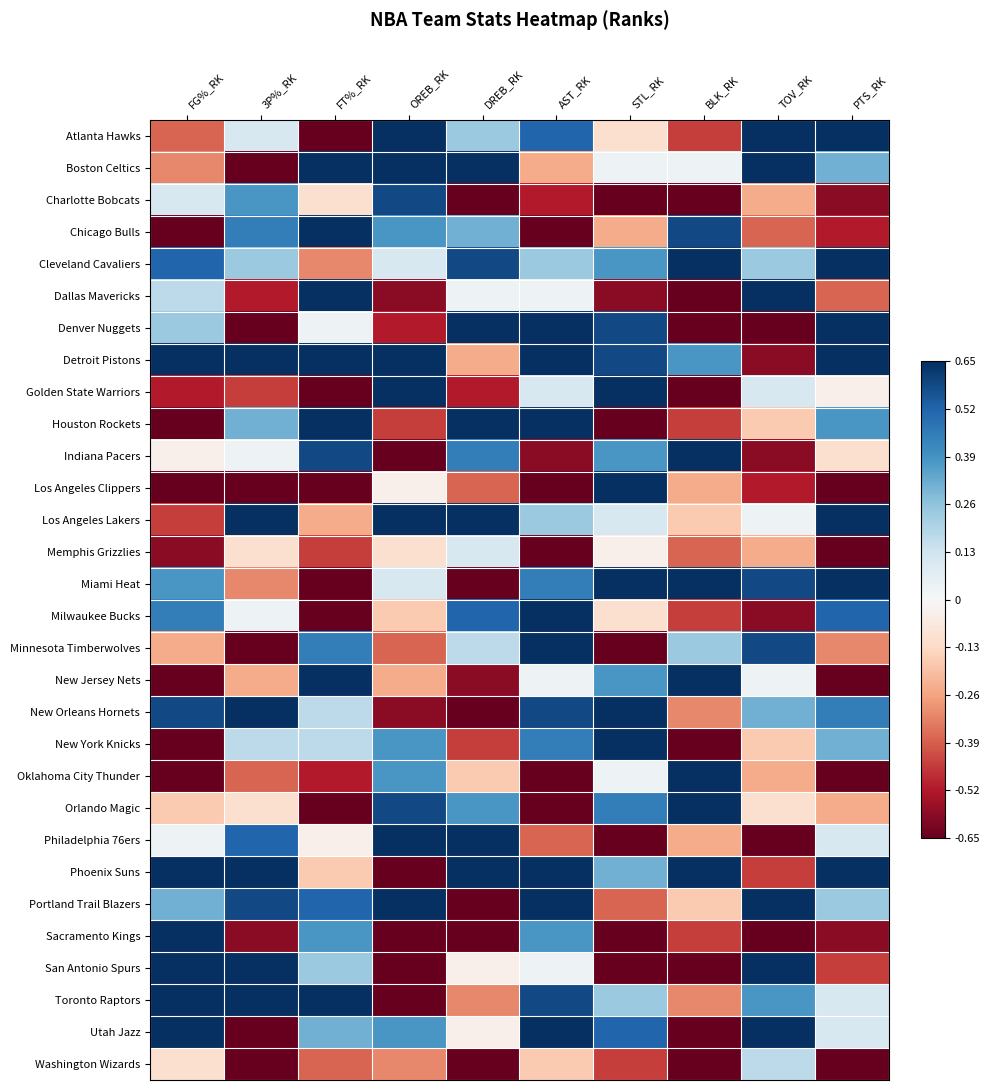

Reading left to right, transcribe all the data shown in this chart.

Atlanta Hawks: FG%_RK=-0.4	3P%_RK=0.1	FT%_RK=-1.0	OREB_RK=0.9	DREB_RK=0.2	AST_RK=0.5	STL_RK=-0.1	BLK_RK=-0.4	TOV_RK=0.9	PTS_RK=0.8
Boston Celtics: FG%_RK=-0.3	3P%_RK=-0.7	FT%_RK=0.7	OREB_RK=0.9	DREB_RK=0.9	AST_RK=-0.2	STL_RK=0.0	BLK_RK=0.0	TOV_RK=0.7	PTS_RK=0.3
Charlotte Bobcats: FG%_RK=0.1	3P%_RK=0.4	FT%_RK=-0.1	OREB_RK=0.6	DREB_RK=-0.9	AST_RK=-0.5	STL_RK=-0.7	BLK_RK=-0.7	TOV_RK=-0.2	PTS_RK=-0.6
Chicago Bulls: FG%_RK=-1.0	3P%_RK=0.4	FT%_RK=0.8	OREB_RK=0.4	DREB_RK=0.3	AST_RK=-0.9	STL_RK=-0.2	BLK_RK=0.6	TOV_RK=-0.4	PTS_RK=-0.5
Cleveland Cavaliers: FG%_RK=0.5	3P%_RK=0.2	FT%_RK=-0.3	OREB_RK=0.1	DREB_RK=0.6	AST_RK=0.2	STL_RK=0.4	BLK_RK=0.9	TOV_RK=0.2	PTS_RK=0.7
Dallas Mavericks: FG%_RK=0.2	3P%_RK=-0.5	FT%_RK=0.7	OREB_RK=-0.6	DREB_RK=0.0	AST_RK=0.0	STL_RK=-0.6	BLK_RK=-0.7	TOV_RK=0.9	PTS_RK=-0.4
Denver Nuggets: FG%_RK=0.2	3P%_RK=-0.9	FT%_RK=0.0	OREB_RK=-0.5	DREB_RK=0.9	AST_RK=0.8	STL_RK=0.6	BLK_RK=-0.9	TOV_RK=-0.7	PTS_RK=0.7
Detroit Pistons: FG%_RK=0.9	3P%_RK=0.7	FT%_RK=0.9	OREB_RK=0.7	DREB_RK=-0.2	AST_RK=0.8	STL_RK=0.6	BLK_RK=0.4	TOV_RK=-0.6	PTS_RK=0.9
Golden State Warriors: FG%_RK=-0.5	3P%_RK=-0.4	FT%_RK=-0.8	OREB_RK=1.0	DREB_RK=-0.5	AST_RK=0.1	STL_RK=0.7	BLK_RK=-0.8	TOV_RK=0.1	PTS_RK=-0.0
Houston Rockets: FG%_RK=-0.7	3P%_RK=0.3	FT%_RK=1.0	OREB_RK=-0.4	DREB_RK=0.7	AST_RK=0.8	STL_RK=-0.9	BLK_RK=-0.4	TOV_RK=-0.2	PTS_RK=0.4
Indiana Pacers: FG%_RK=-0.0	3P%_RK=0.0	FT%_RK=0.6	OREB_RK=-0.7	DREB_RK=0.4	AST_RK=-0.6	STL_RK=0.4	BLK_RK=0.8	TOV_RK=-0.6	PTS_RK=-0.1
Los Angeles Clippers: FG%_RK=-0.9	3P%_RK=-0.7	FT%_RK=-0.7	OREB_RK=-0.0	DREB_RK=-0.4	AST_RK=-0.8	STL_RK=0.7	BLK_RK=-0.2	TOV_RK=-0.5	PTS_RK=-0.9
Los Angeles Lakers: FG%_RK=-0.4	3P%_RK=0.7	FT%_RK=-0.2	OREB_RK=0.8	DREB_RK=1.0	AST_RK=0.2	STL_RK=0.1	BLK_RK=-0.2	TOV_RK=0.0	PTS_RK=1.0
Memphis Grizzlies: FG%_RK=-0.6	3P%_RK=-0.1	FT%_RK=-0.4	OREB_RK=-0.1	DREB_RK=0.1	AST_RK=-1.0	STL_RK=-0.0	BLK_RK=-0.4	TOV_RK=-0.2	PTS_RK=-0.9
Miami Heat: FG%_RK=0.4	3P%_RK=-0.3	FT%_RK=-0.7	OREB_RK=0.1	DREB_RK=-0.8	AST_RK=0.4	STL_RK=1.0	BLK_RK=0.9	TOV_RK=0.6	PTS_RK=0.8
Milwaukee Bucks: FG%_RK=0.4	3P%_RK=0.0	FT%_RK=-0.9	OREB_RK=-0.2	DREB_RK=0.5	AST_RK=1.0	STL_RK=-0.1	BLK_RK=-0.4	TOV_RK=-0.6	PTS_RK=0.5
Minnesota Timberwolves: FG%_RK=-0.2	3P%_RK=-0.8	FT%_RK=0.4	OREB_RK=-0.4	DREB_RK=0.2	AST_RK=0.9	STL_RK=-0.8	BLK_RK=0.2	TOV_RK=0.6	PTS_RK=-0.3
New Jersey Nets: FG%_RK=-0.8	3P%_RK=-0.2	FT%_RK=0.7	OREB_RK=-0.2	DREB_RK=-0.6	AST_RK=0.0	STL_RK=0.4	BLK_RK=0.9	TOV_RK=0.0	PTS_RK=-0.7
New Orleans Hornets: FG%_RK=0.6	3P%_RK=0.9	FT%_RK=0.2	OREB_RK=-0.6	DREB_RK=-0.7	AST_RK=0.6	STL_RK=0.7	BLK_RK=-0.3	TOV_RK=0.3	PTS_RK=0.4
New York Knicks: FG%_RK=-0.7	3P%_RK=0.2	FT%_RK=0.2	OREB_RK=0.4	DREB_RK=-0.4	AST_RK=0.4	STL_RK=0.9	BLK_RK=-1.0	TOV_RK=-0.2	PTS_RK=0.3
Oklahoma City Thunder: FG%_RK=-0.9	3P%_RK=-0.4	FT%_RK=-0.5	OREB_RK=0.4	DREB_RK=-0.2	AST_RK=-0.9	STL_RK=0.0	BLK_RK=0.7	TOV_RK=-0.2	PTS_RK=-1.0
Orlando Magic: FG%_RK=-0.2	3P%_RK=-0.1	FT%_RK=-0.9	OREB_RK=0.6	DREB_RK=0.4	AST_RK=-0.7	STL_RK=0.4	BLK_RK=1.0	TOV_RK=-0.1	PTS_RK=-0.2
Philadelphia 76ers: FG%_RK=0.0	3P%_RK=0.5	FT%_RK=-0.0	OREB_RK=0.9	DREB_RK=0.8	AST_RK=-0.4	STL_RK=-0.9	BLK_RK=-0.2	TOV_RK=-0.9	PTS_RK=0.1
Phoenix Suns: FG%_RK=1.0	3P%_RK=0.9	FT%_RK=-0.2	OREB_RK=-0.9	DREB_RK=0.7	AST_RK=0.9	STL_RK=0.3	BLK_RK=0.7	TOV_RK=-0.4	PTS_RK=0.9
Portland Trail Blazers: FG%_RK=0.3	3P%_RK=0.6	FT%_RK=0.5	OREB_RK=0.7	DREB_RK=-1.0	AST_RK=0.9	STL_RK=-0.4	BLK_RK=-0.2	TOV_RK=0.9	PTS_RK=0.2
Sacramento Kings: FG%_RK=0.7	3P%_RK=-0.6	FT%_RK=0.4	OREB_RK=-0.8	DREB_RK=-0.7	AST_RK=0.4	STL_RK=-0.8	BLK_RK=-0.4	TOV_RK=-0.9	PTS_RK=-0.6
San Antonio Spurs: FG%_RK=0.9	3P%_RK=0.8	FT%_RK=0.2	OREB_RK=-0.9	DREB_RK=-0.0	AST_RK=0.0	STL_RK=-1.0	BLK_RK=-0.9	TOV_RK=1.0	PTS_RK=-0.4
Toronto Raptors: FG%_RK=0.7	3P%_RK=1.0	FT%_RK=0.9	OREB_RK=-1.0	DREB_RK=-0.3	AST_RK=0.6	STL_RK=0.2	BLK_RK=-0.3	TOV_RK=0.4	PTS_RK=0.1
Utah Jazz: FG%_RK=0.8	3P%_RK=-1.0	FT%_RK=0.3	OREB_RK=0.4	DREB_RK=-0.0	AST_RK=0.7	STL_RK=0.5	BLK_RK=-0.8	TOV_RK=0.7	PTS_RK=0.1
Washington Wizards: FG%_RK=-0.1	3P%_RK=-0.9	FT%_RK=-0.4	OREB_RK=-0.3	DREB_RK=-0.9	AST_RK=-0.2	STL_RK=-0.4	BLK_RK=-0.9	TOV_RK=0.2	PTS_RK=-0.8